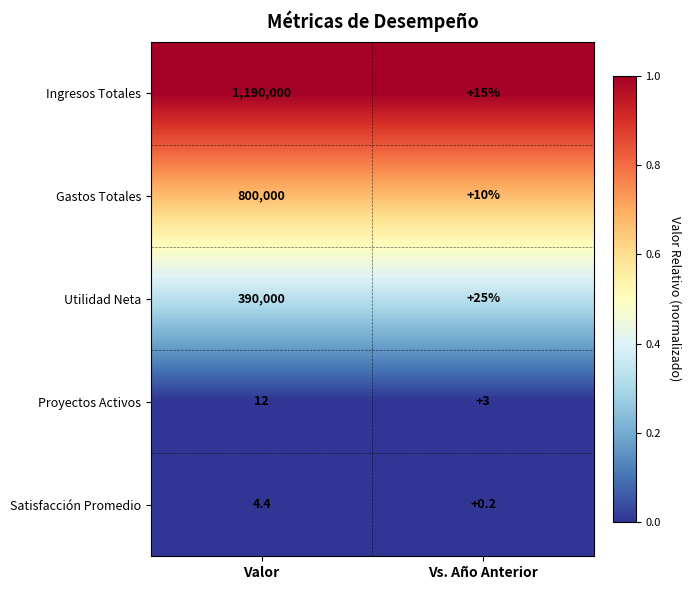

At which category is the sum across all series the highest?

Valor